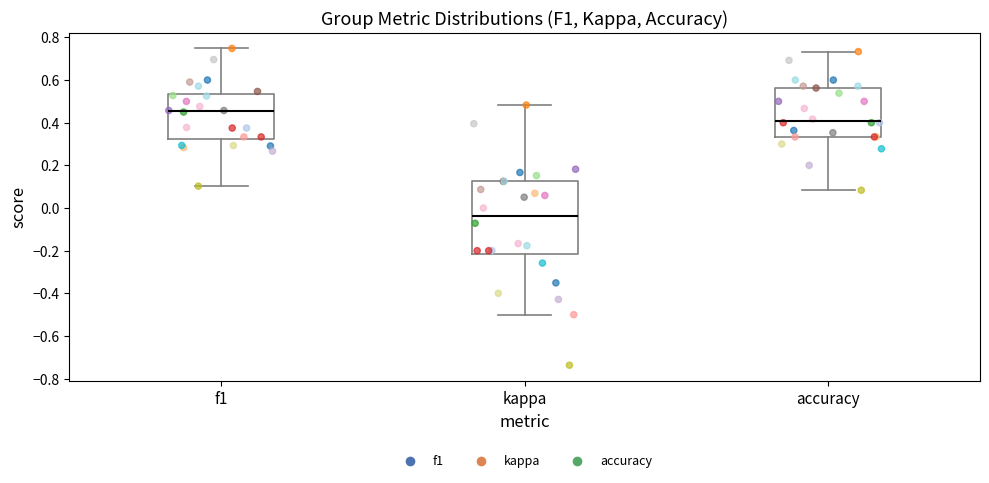

Which box's median line is the highest?

f1